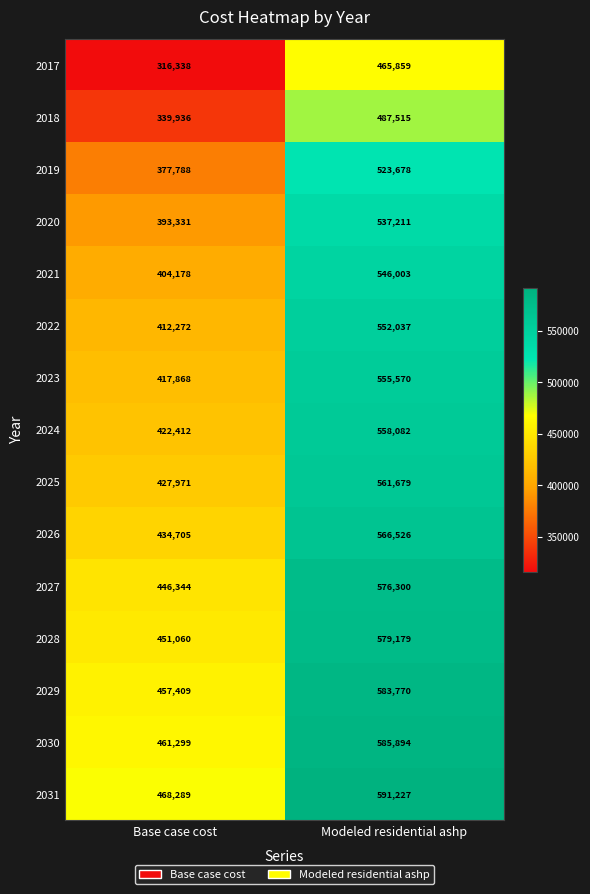

What is the smallest value displayed?

316338